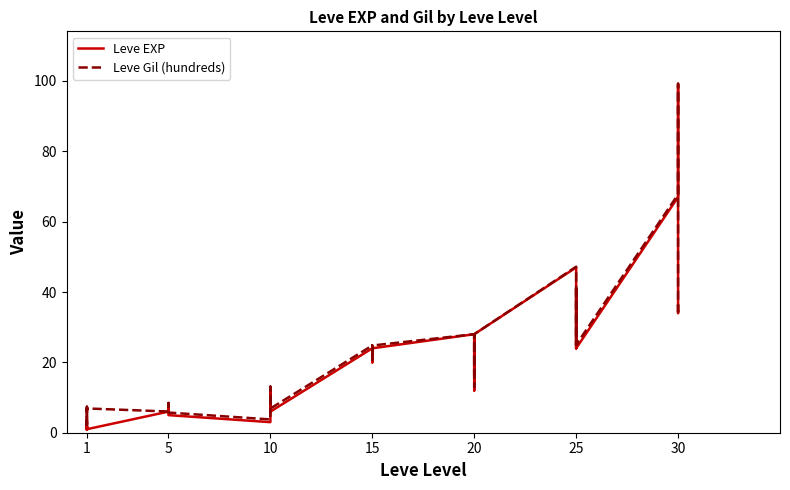

Rank the series by their average value, from lowest to highest.

Leve EXP, Leve Gil (hundreds)